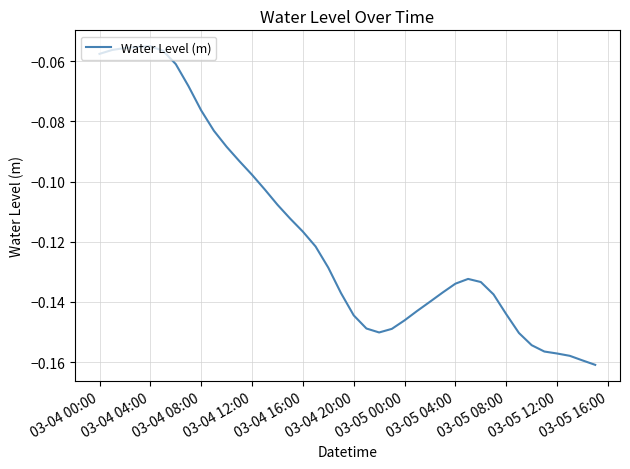

Does the chart have visible grid lines?

Yes